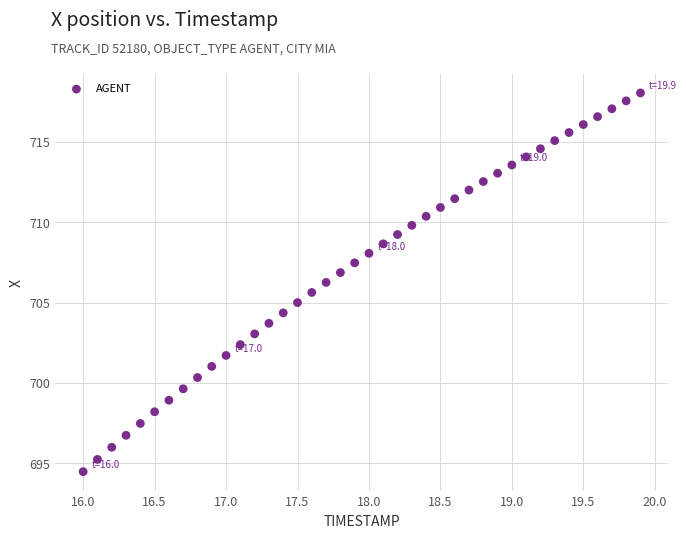

What is the range of X values (max minus min)?

3.9